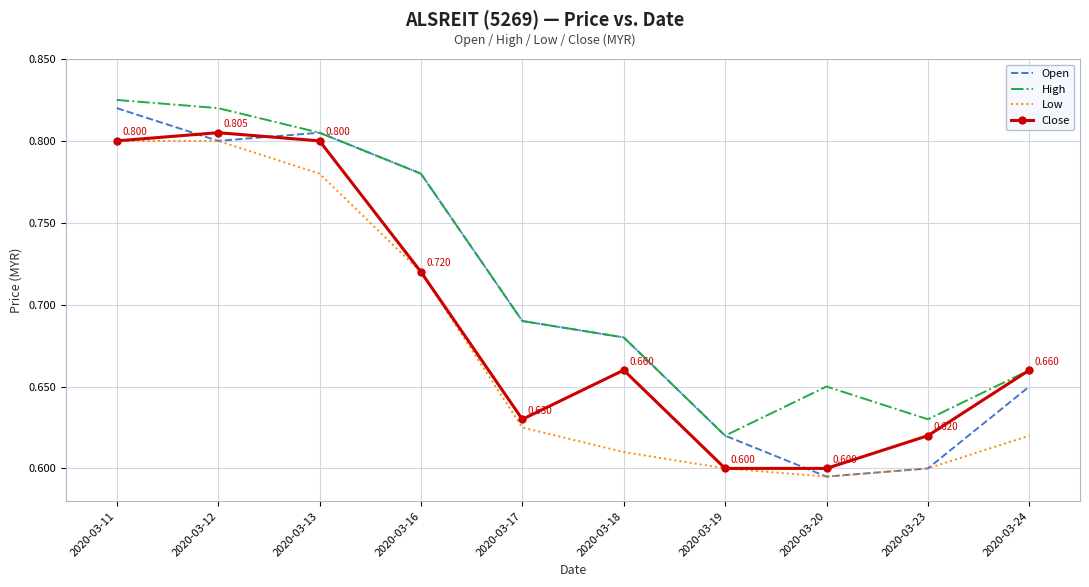

How many intersections are there between Close and Open?

3